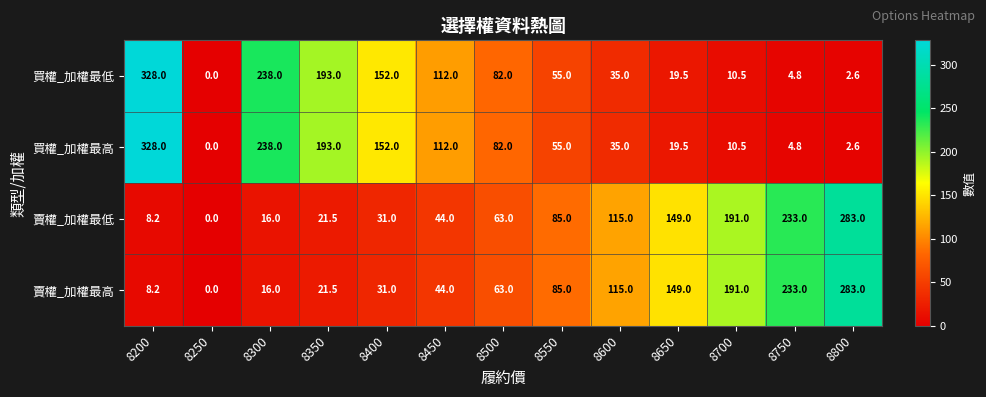

What is the difference between the highest and lowest values at 8650?

129.5